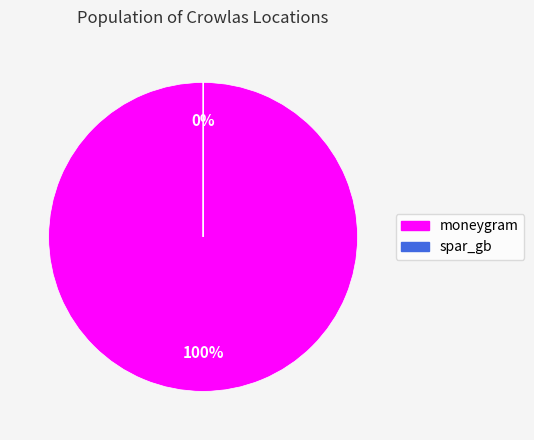

The moneygram slice represents 100% of the pie. True or false?

True